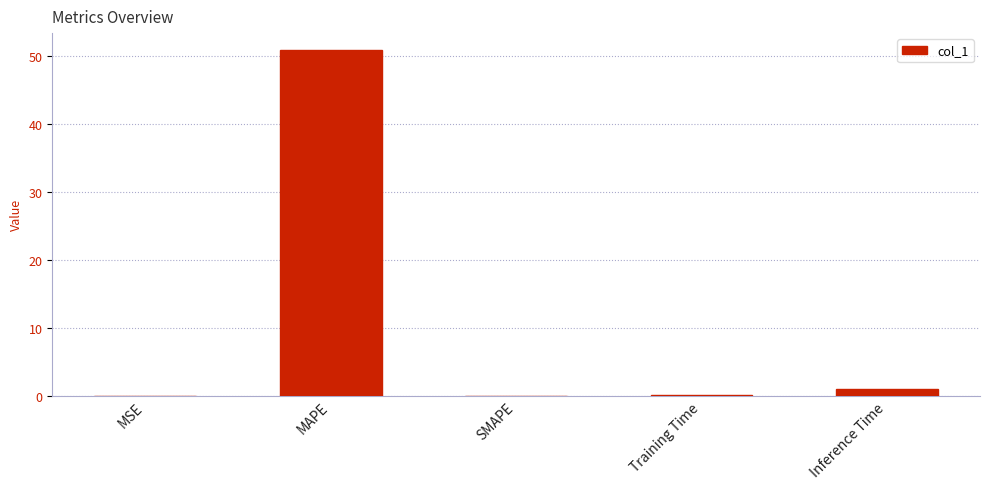

At which category does the chart reach its peak across all series?

MAPE